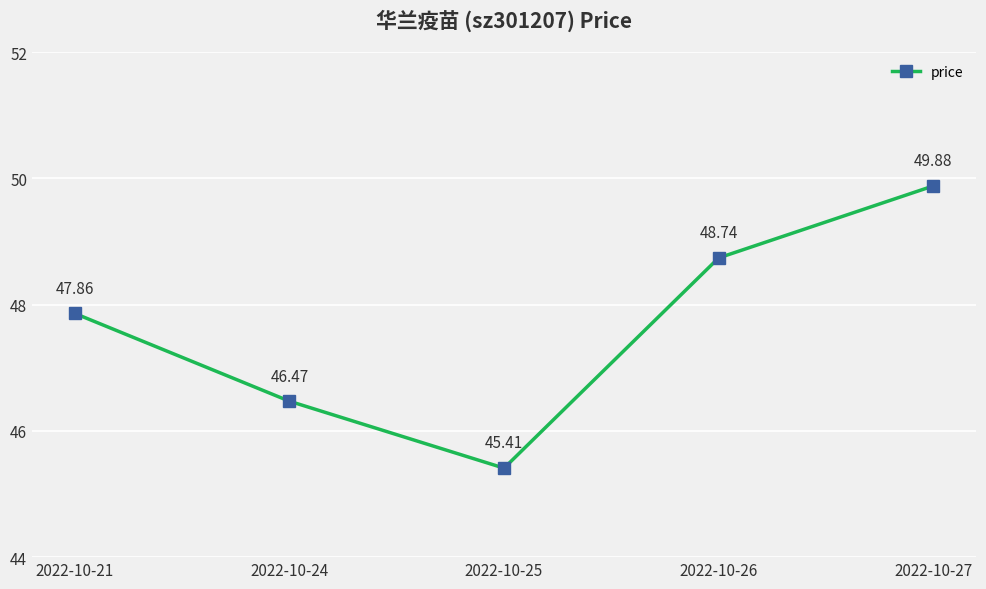

What is the minimum value shown in the chart?

45.4